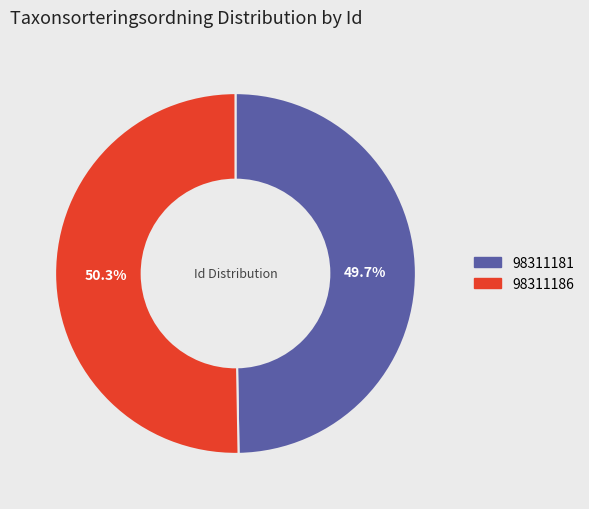

To the nearest percent, what is the average slice percentage?

50%